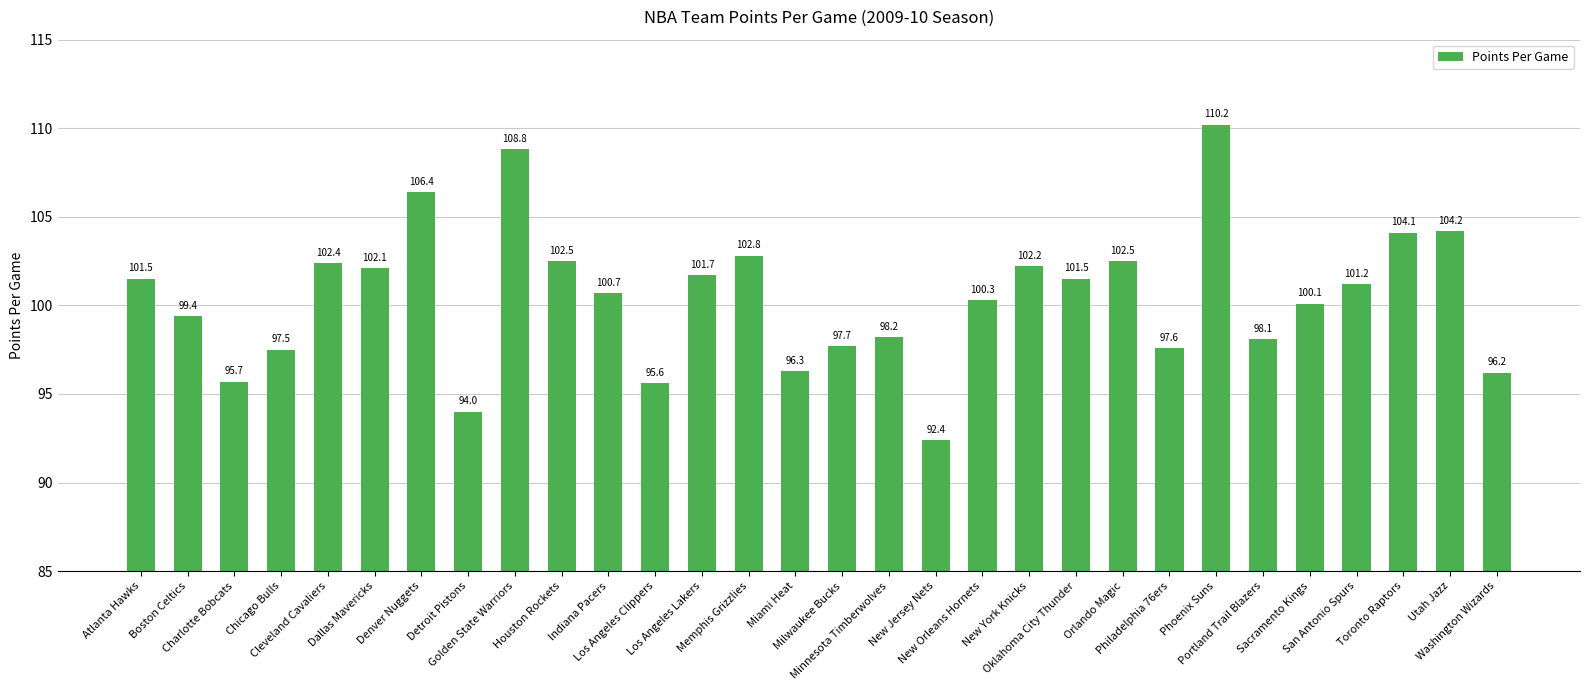

Where does the data first go above 101?

Atlanta Hawks